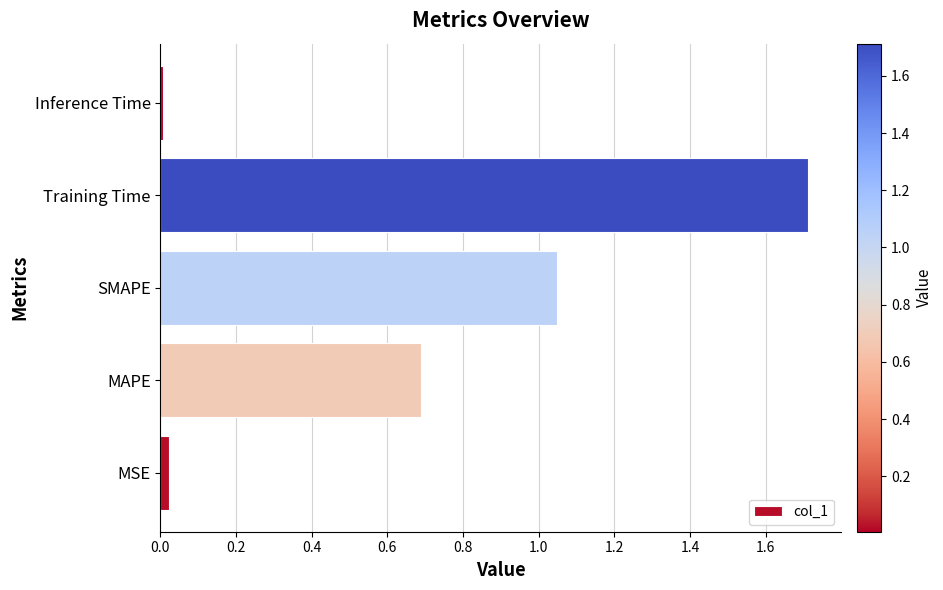

The value at MAPE is 0.2. True or false?

False